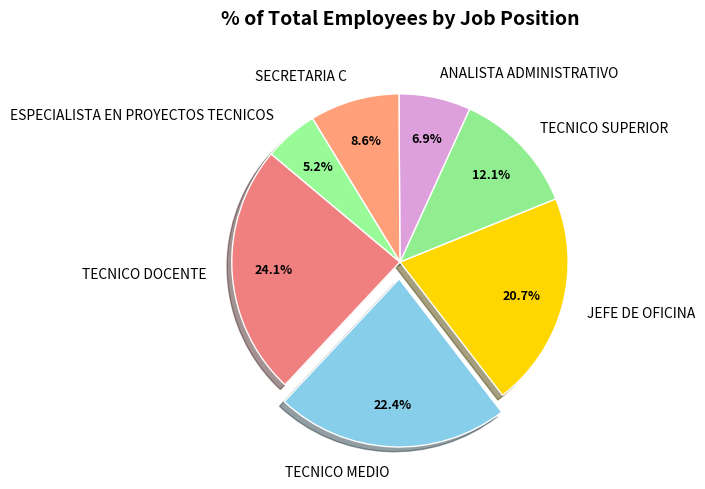

What is the smallest slice in the pie chart?

ESPECIALISTA EN PROYECTOS TECNICOS